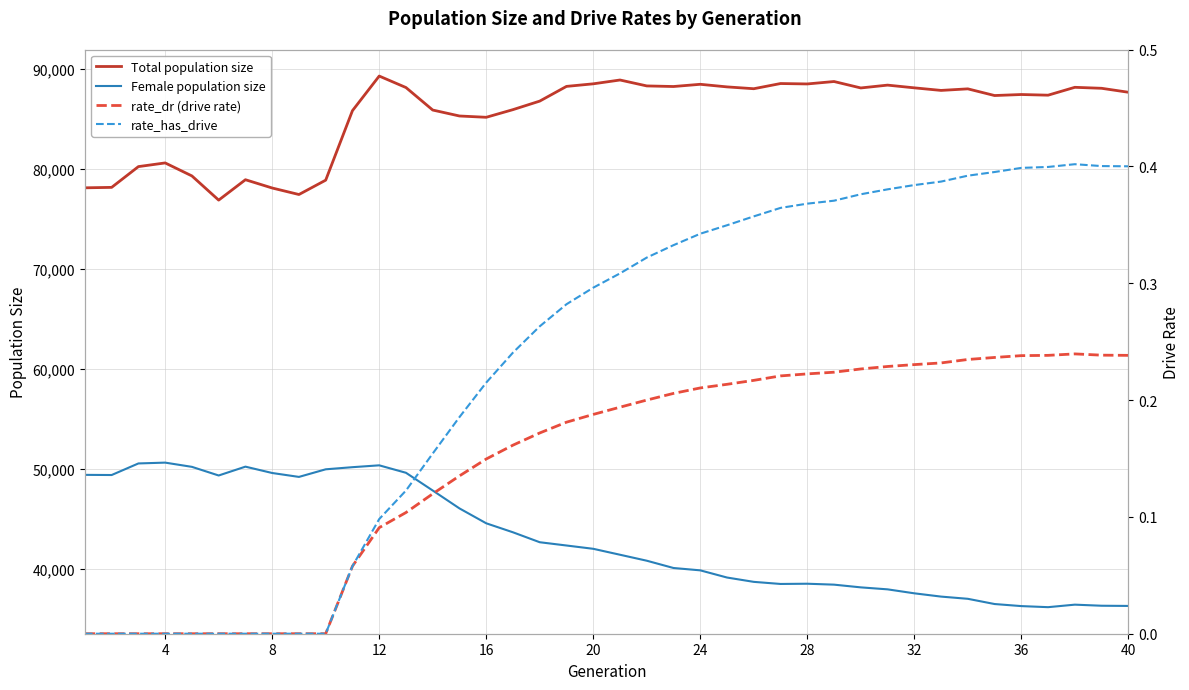

The value of Female population size at 8 is 49608. True or false?

True